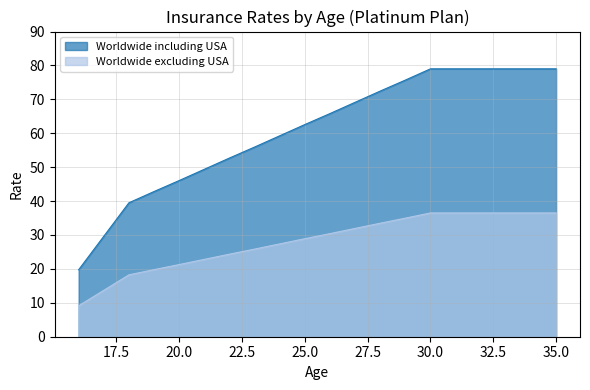

Where does the Worldwide including USA series first go above 65?

26